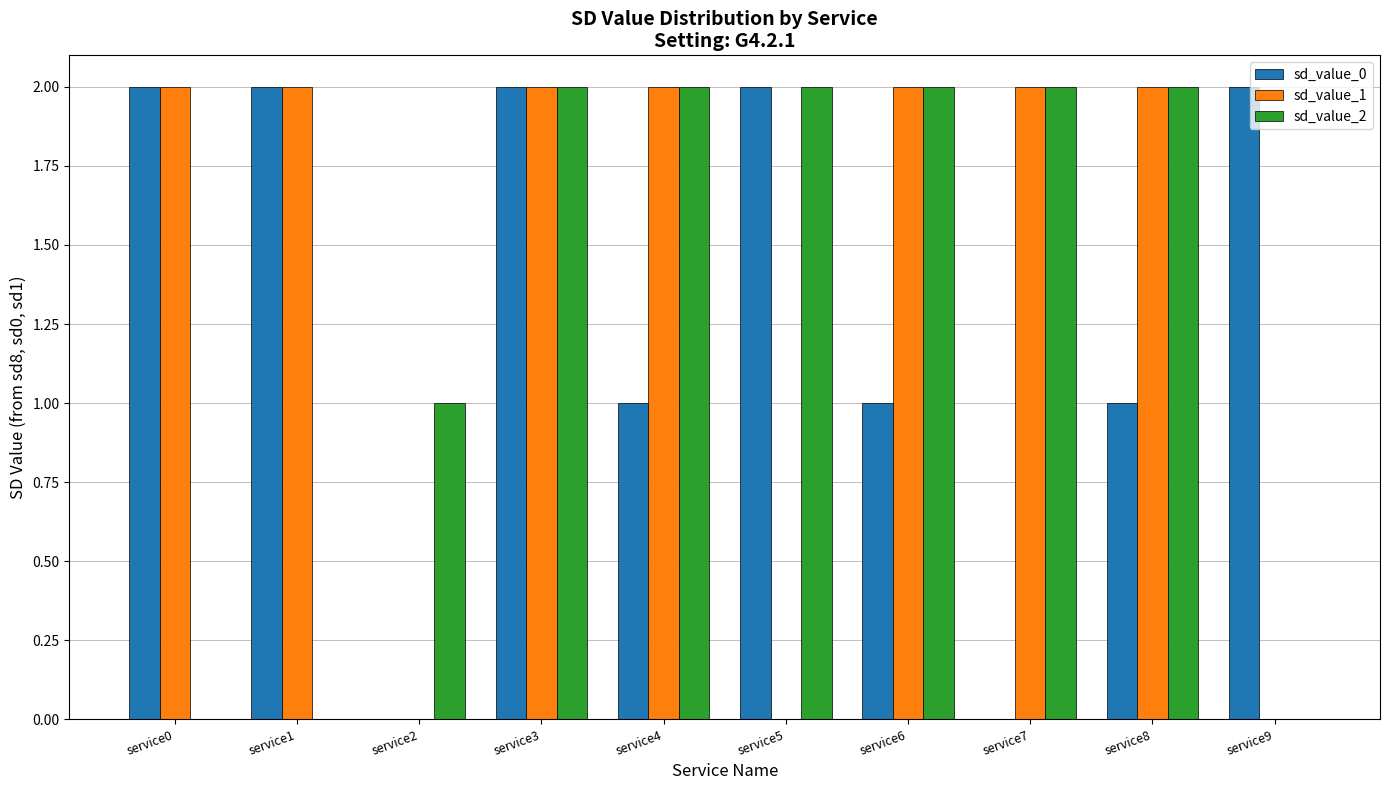

At which category is the sum across all series the highest?

service3